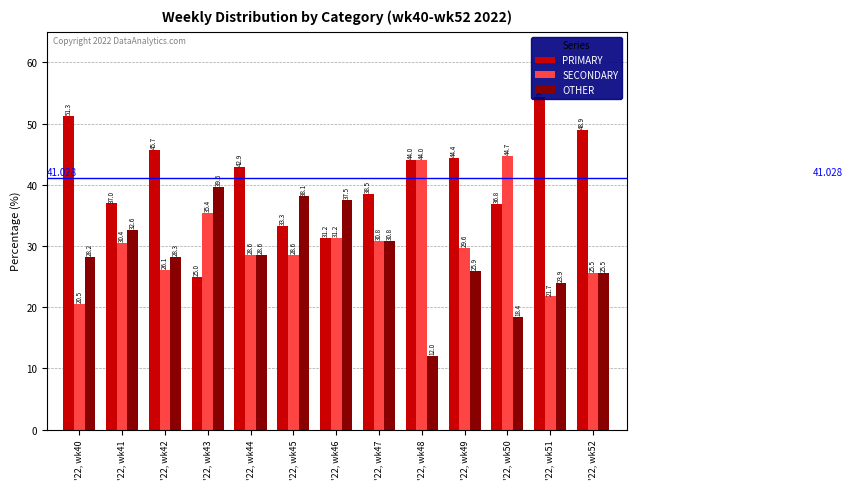

How many groups of bars are there?

13